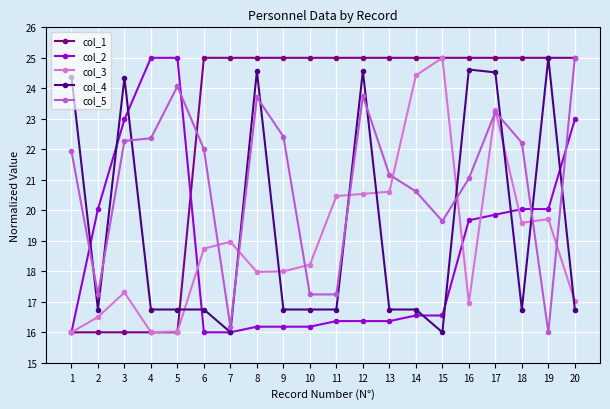

Rank the series at 9 from lowest to highest value.

col_2, col_4, col_3, col_5, col_1